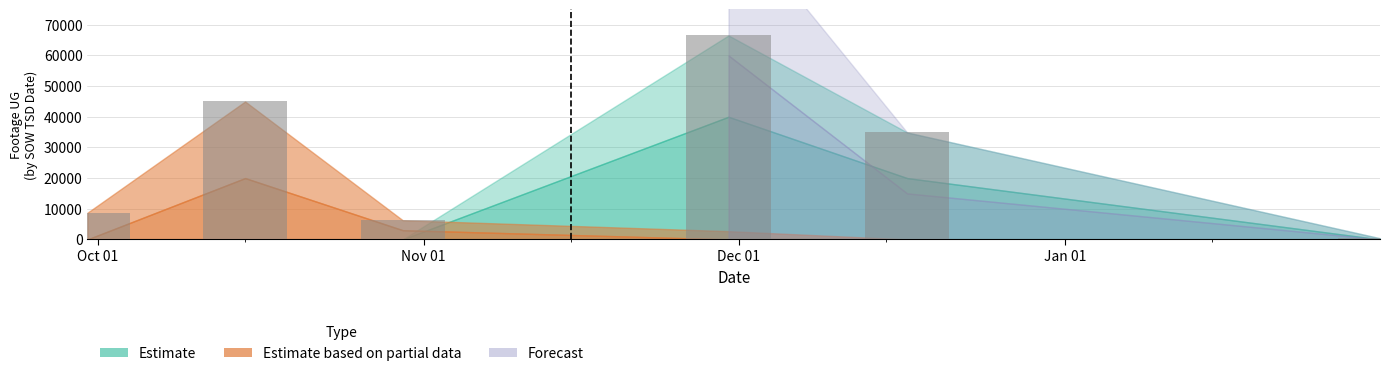

What is the difference between the maximum and second lowest values?

60279